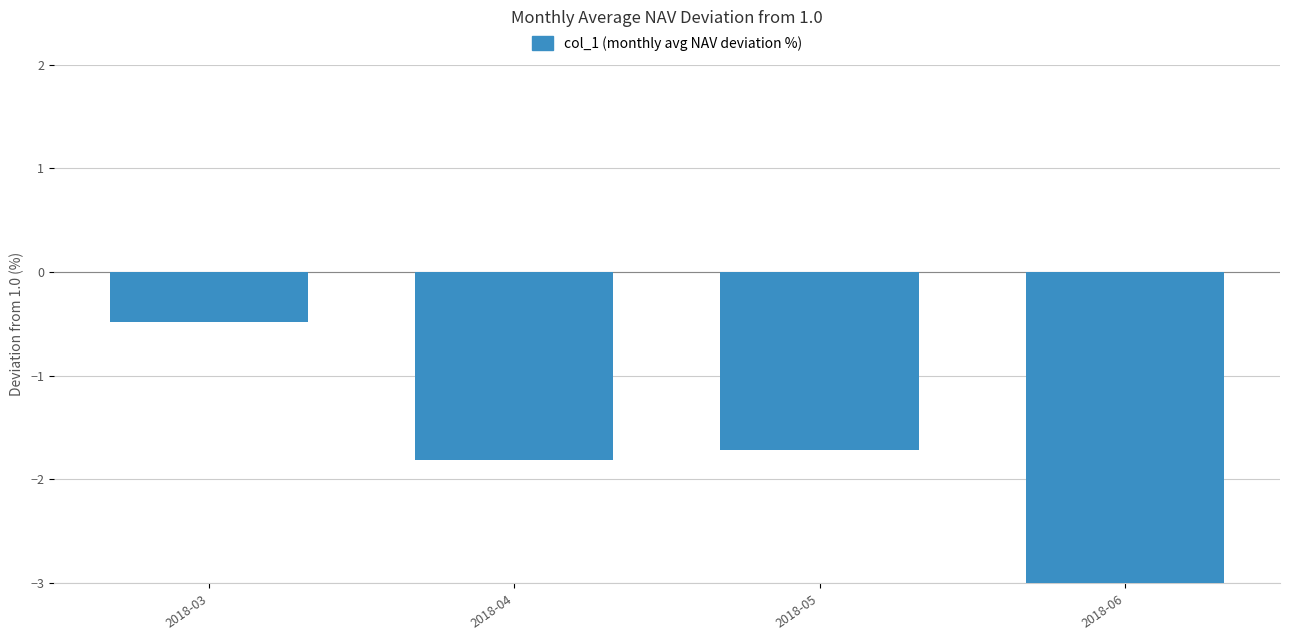

Read the value at 2018-03.

-0.5